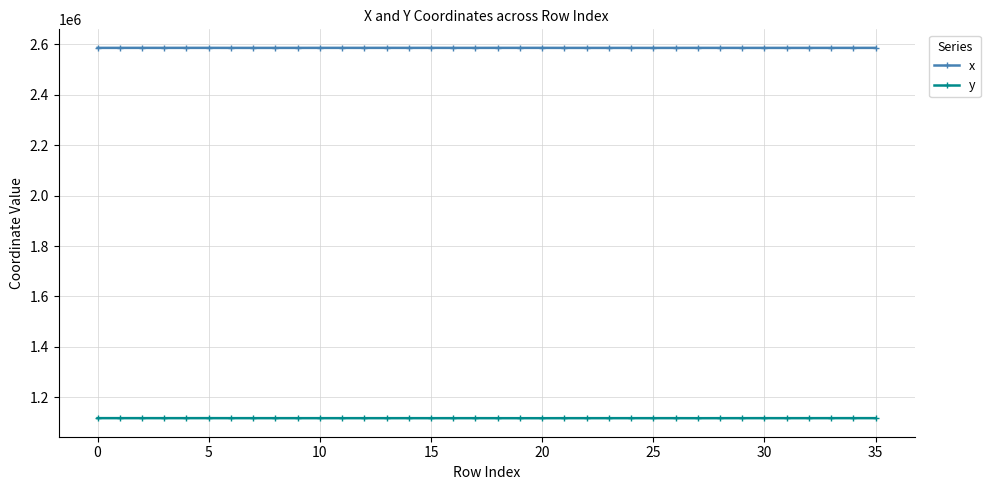

List the series in order of their overall mean, lowest first.

y, x